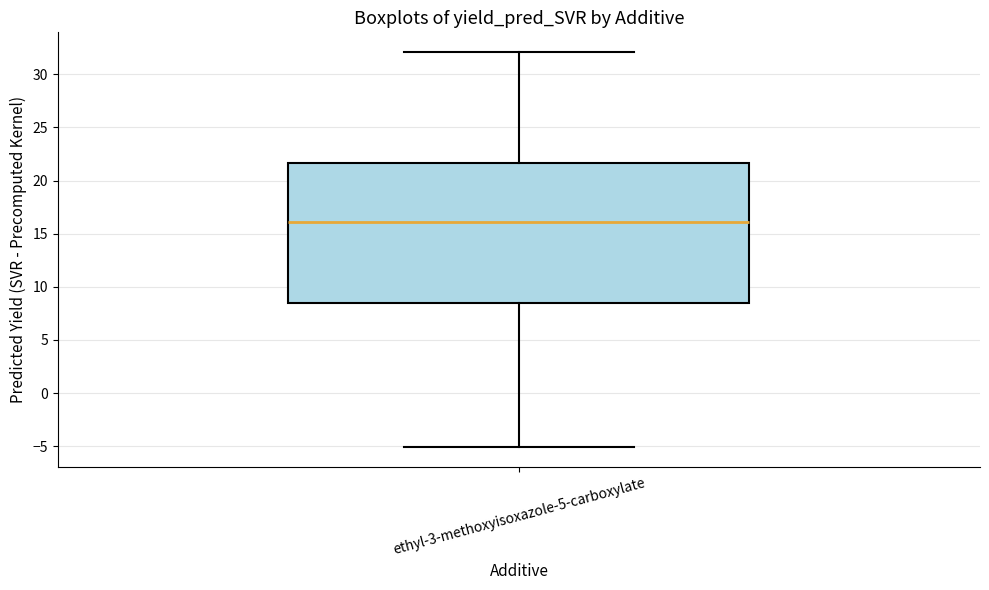

Where does the upper whisker of the box for ethyl-3-methoxyisoxazole-5-carboxylate end on the y-axis? The values are not printed on the chart, so give them approximately, as read against the axis.

32.0